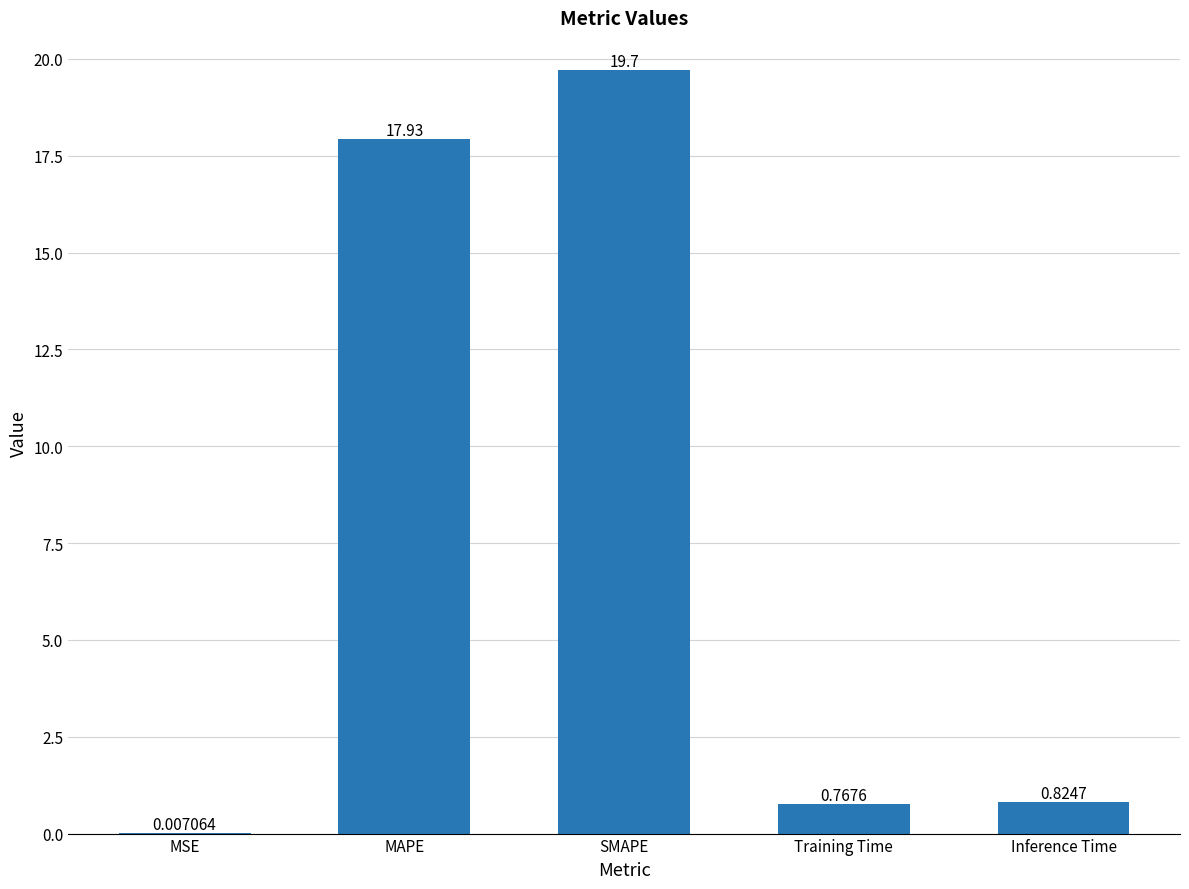

Between Training Time and Inference Time, which is larger?

Inference Time